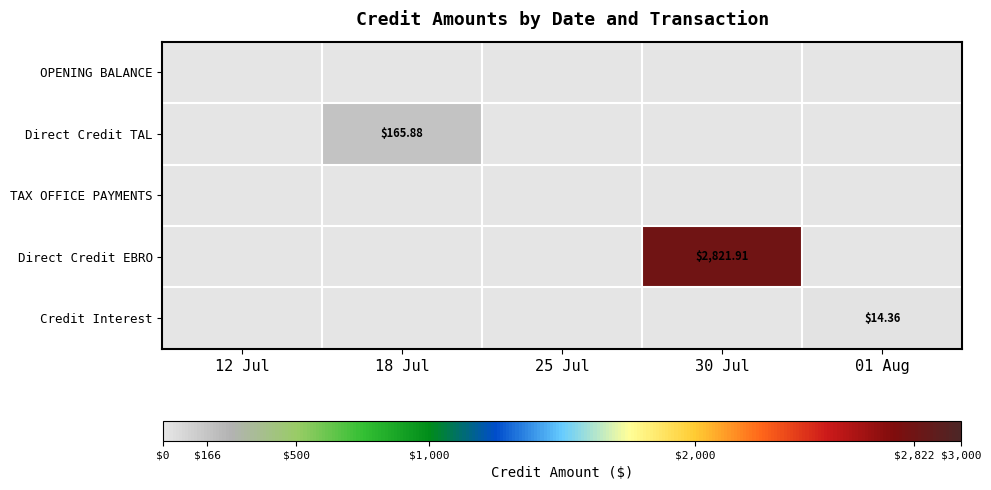

At which label is TAX OFFICE PAYMENTS closest to 0?

12 Jul